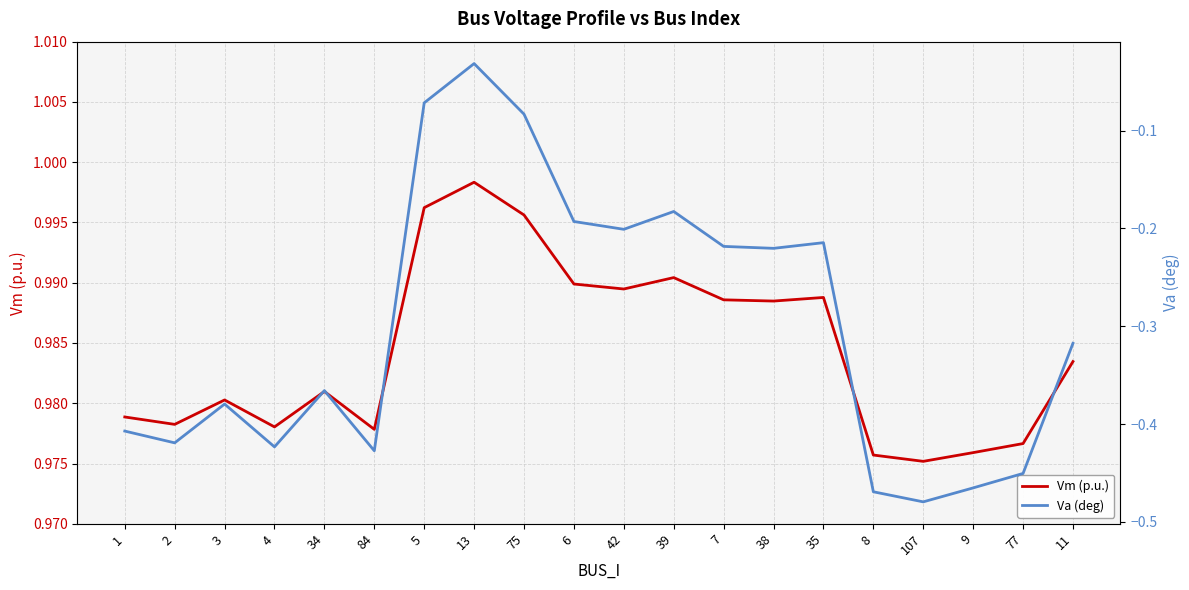

Is the value of Va (deg) at 9 greater than the value of Vm (p.u.) at 9?

No